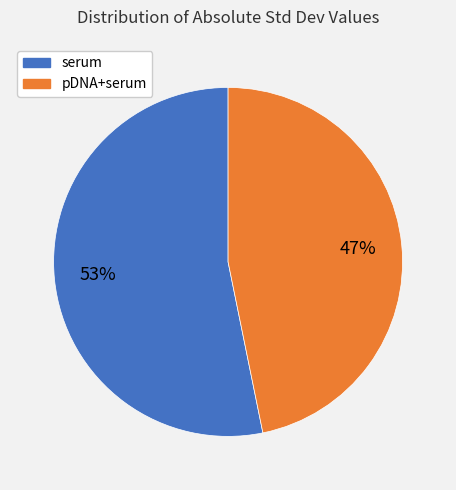

To the nearest percent, what is the average slice percentage?

50%